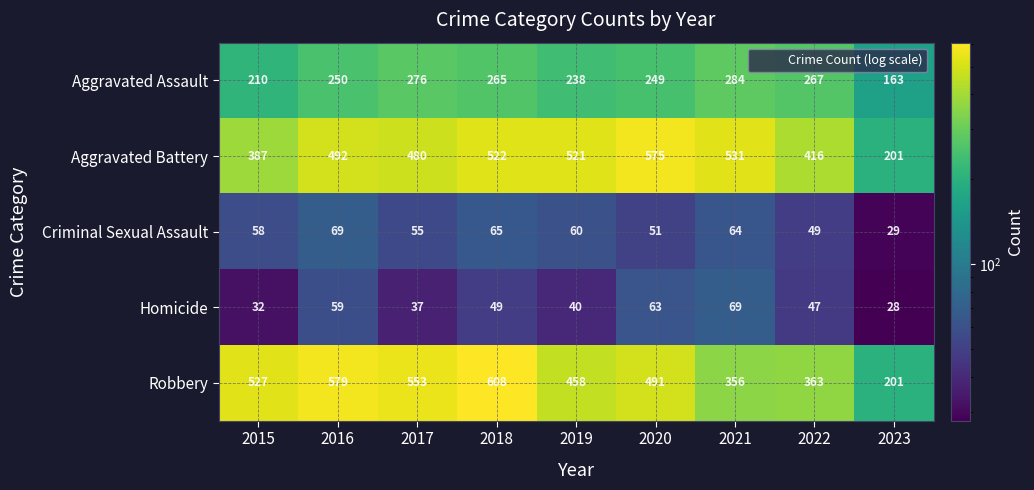

What is the difference between the maximum and second lowest values in the Homicide series?

37